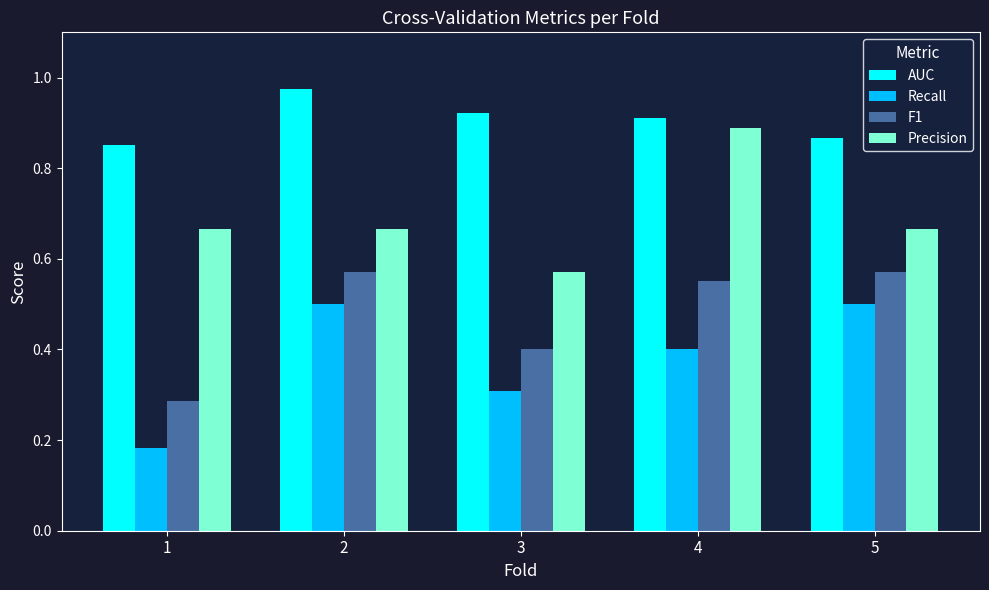

What are all the series names shown in the legend?

AUC, Recall, F1, Precision